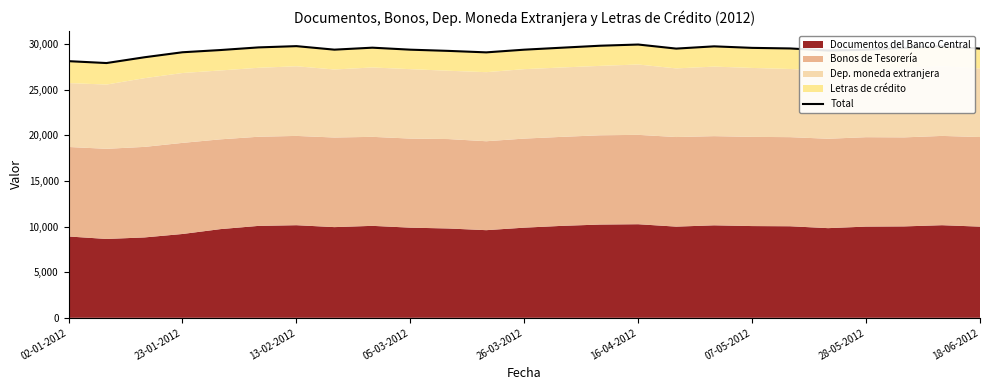

The chart shows a value of 29769 at 13-02-2012. True or false?

True